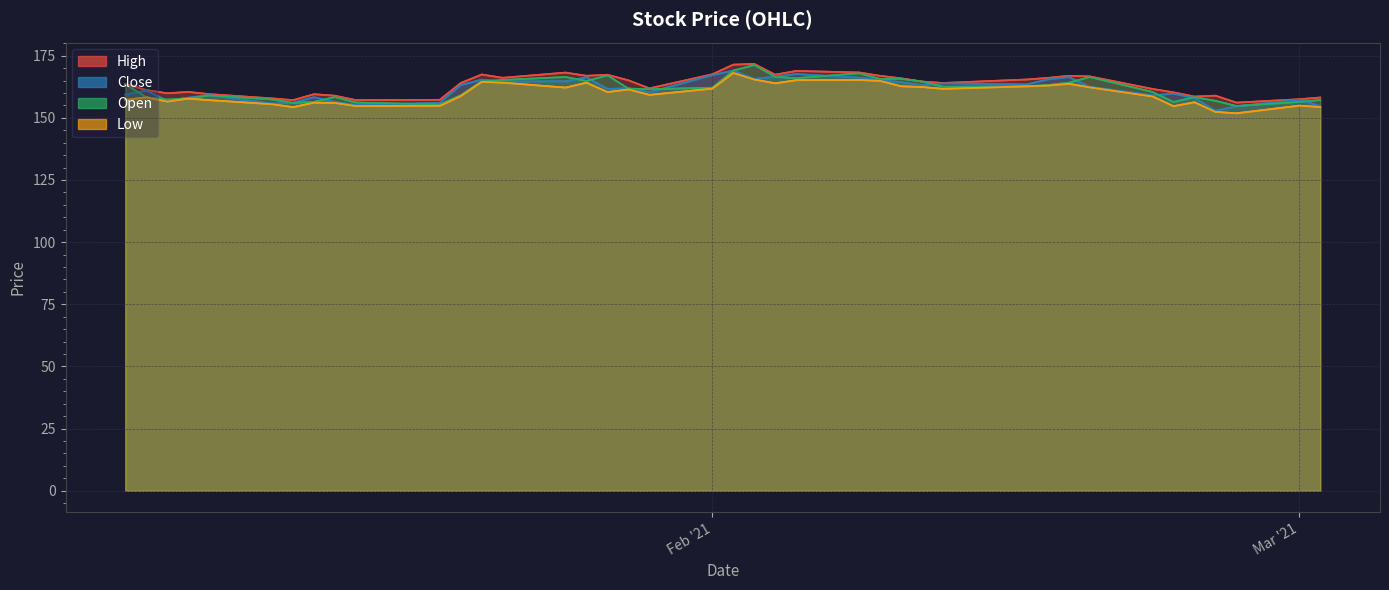

Which series has the largest range (max minus min)?

open